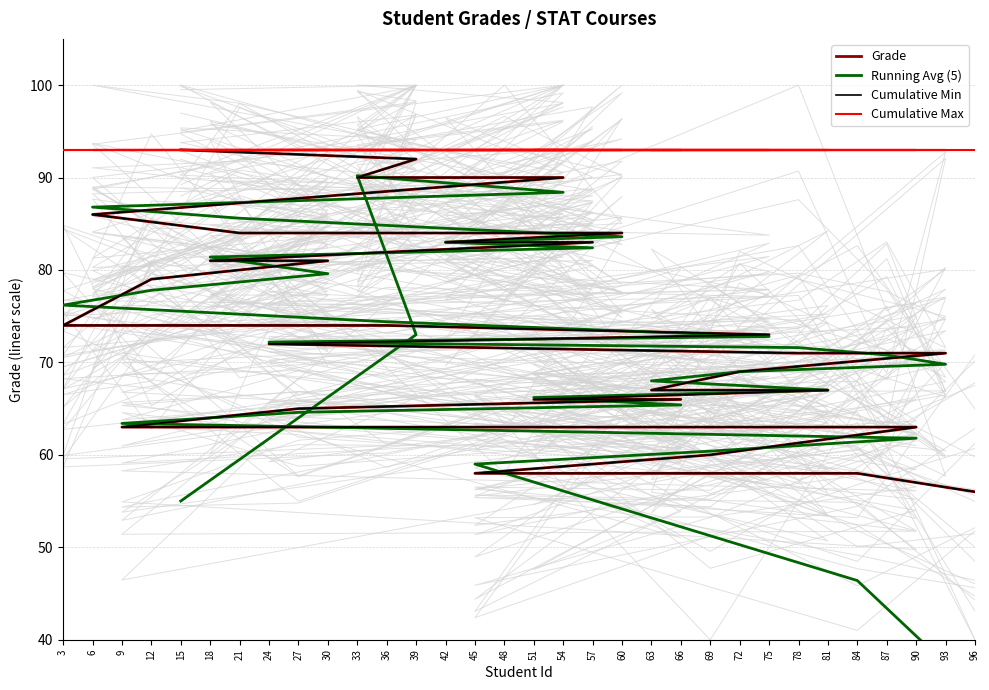

How many times do Cumulative Min and Running Avg (5) cross each other?

17